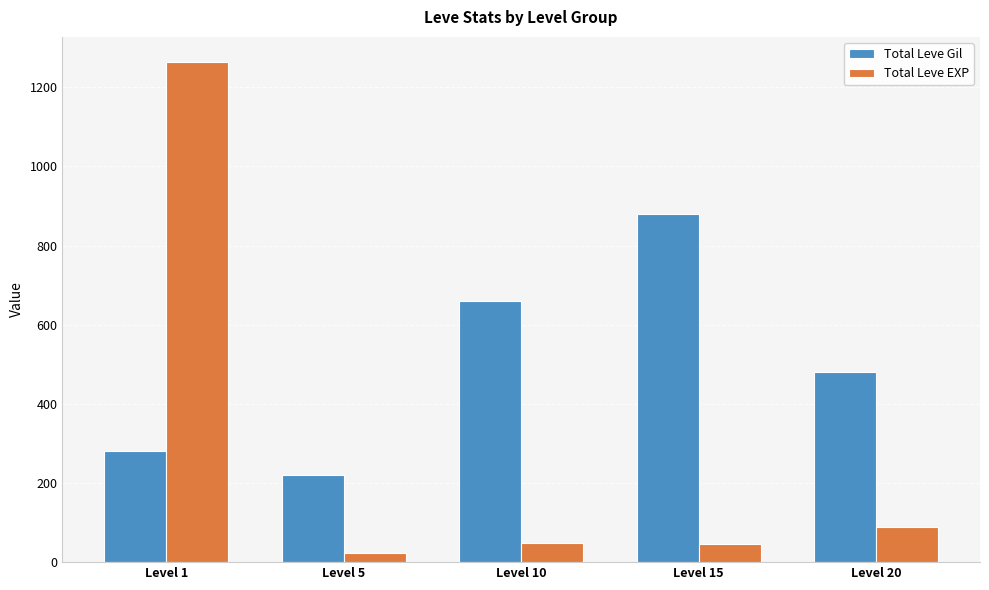

Rank the categories by Total Leve Gil value from highest to lowest.

Level 15, Level 10, Level 20, Level 1, Level 5